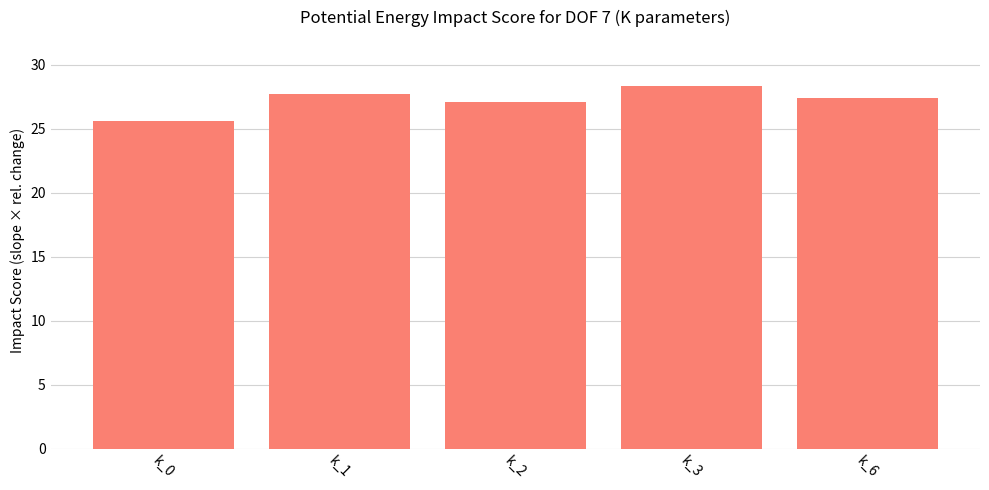

Rank the categories by value from highest to lowest.

k_3, k_1, k_6, k_2, k_0